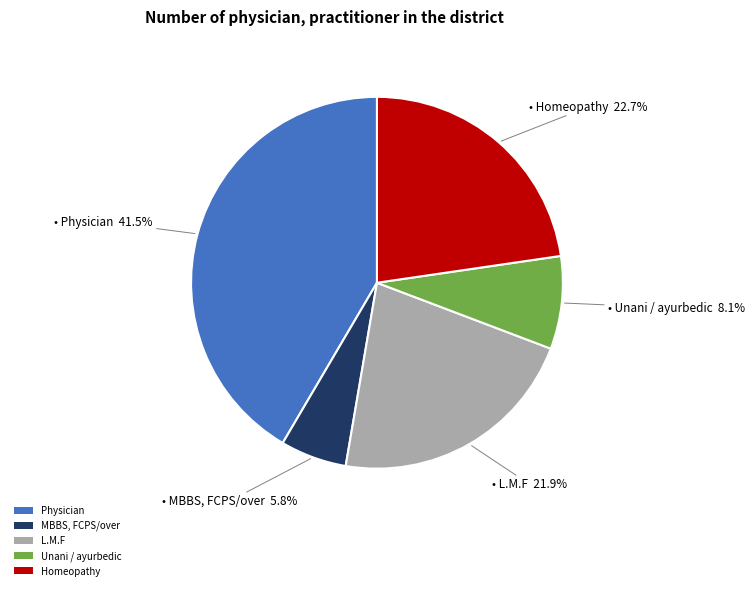

Which category has the biggest portion of the pie?

Physician